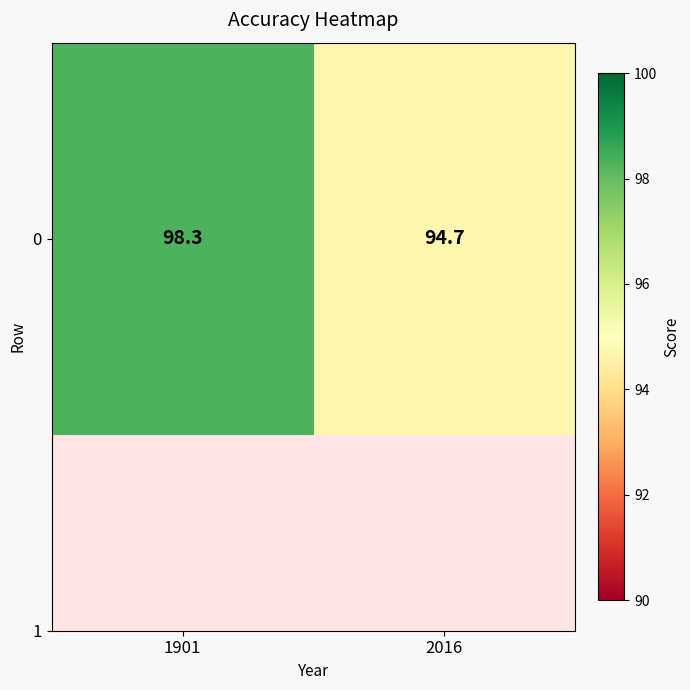

Reading left to right, extract all data points from this chart.

1901=98.3	2016=94.7